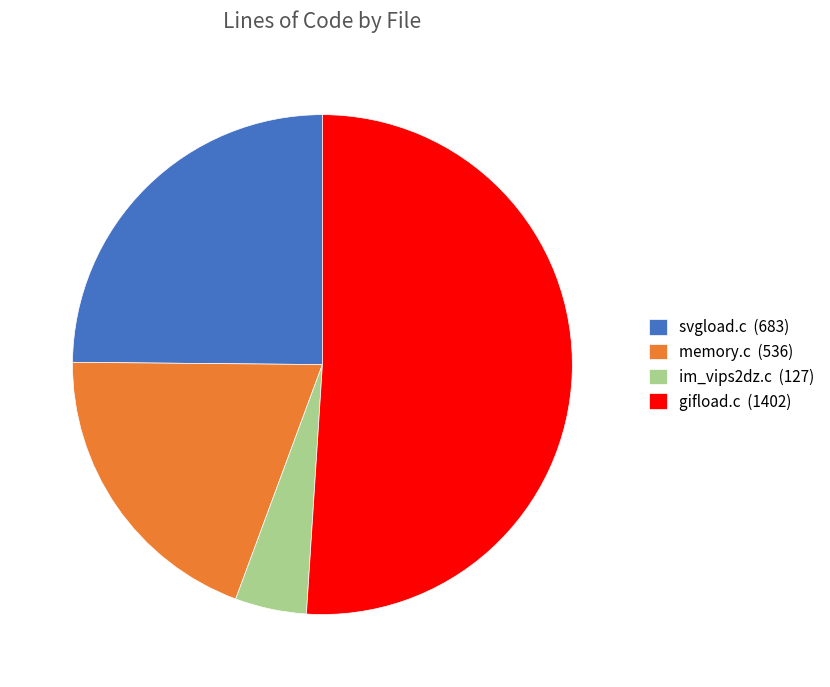

Approximately how many times larger is the value at svgload.c (683) compared to memory.c (536)?

1.3